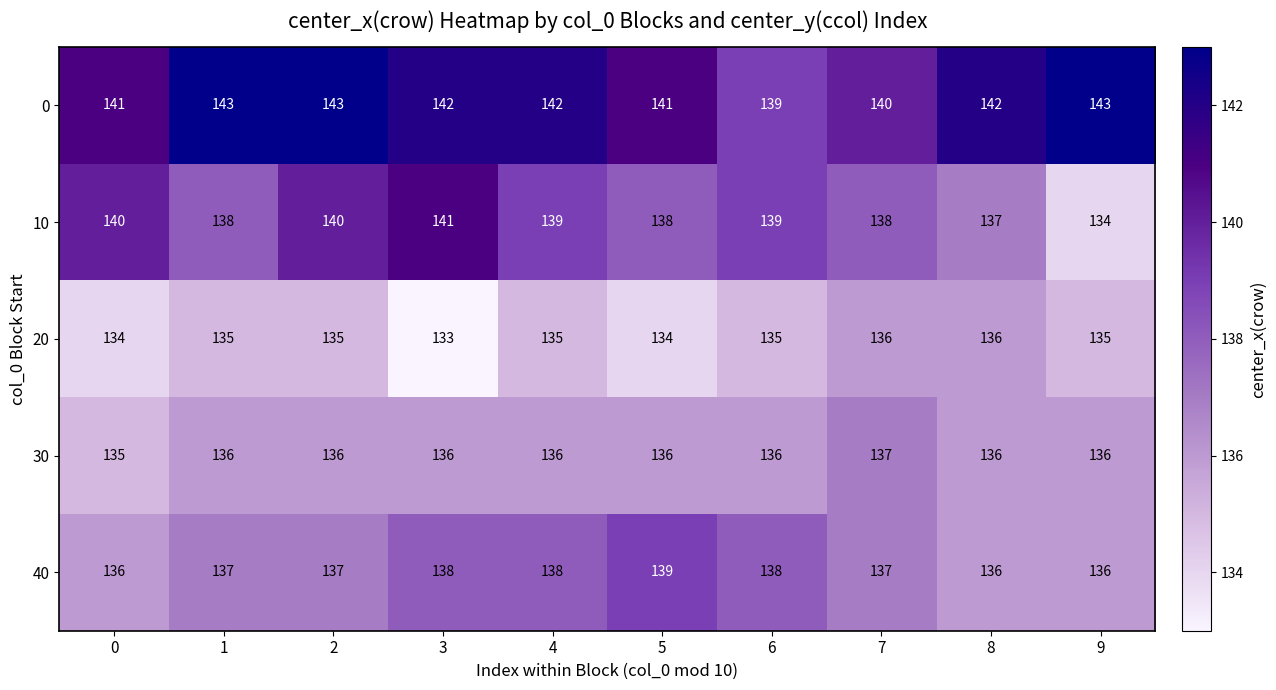

Which category has the highest value in the 30 series?

7